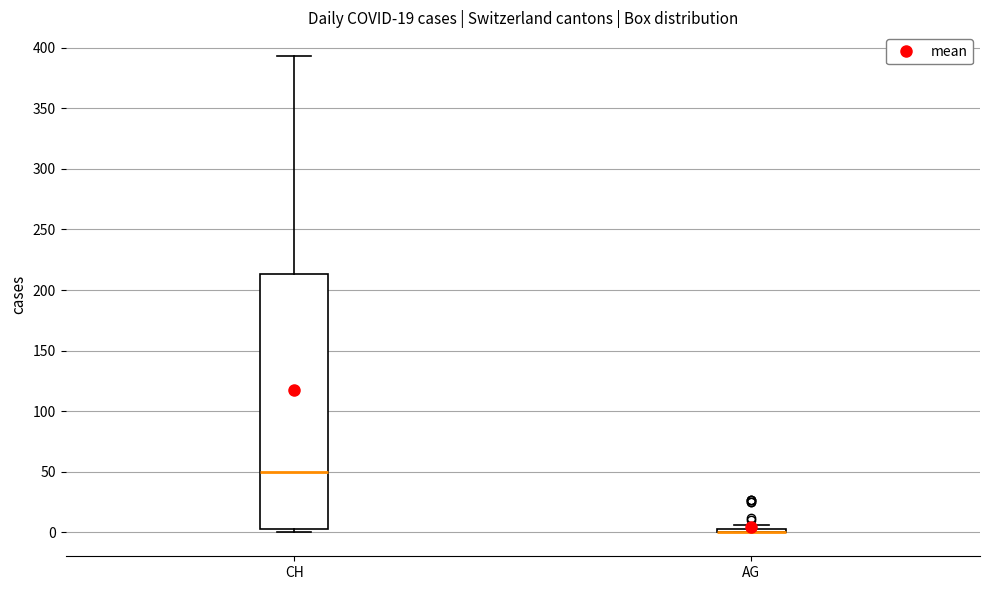

Which box is the tallest, from its lower edge to its upper edge?

CH